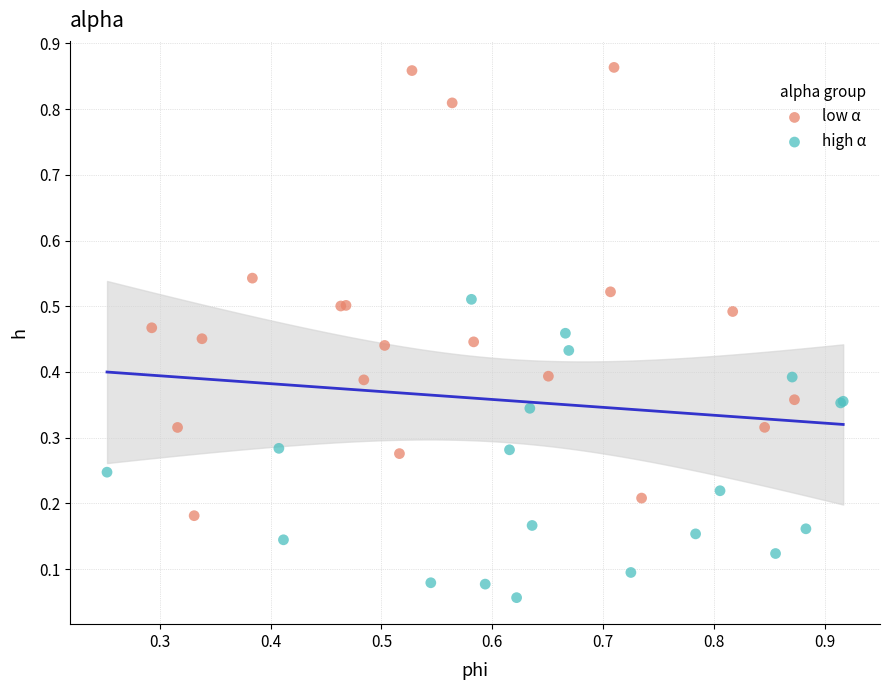

Which series has the widest spread of Y values?

low α